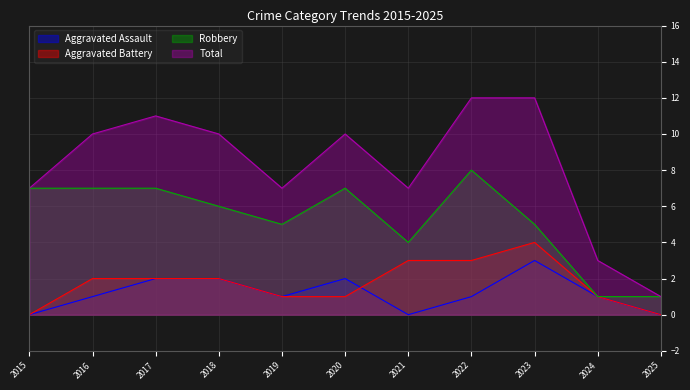

What is the average value of the Aggravated Assault series?

1